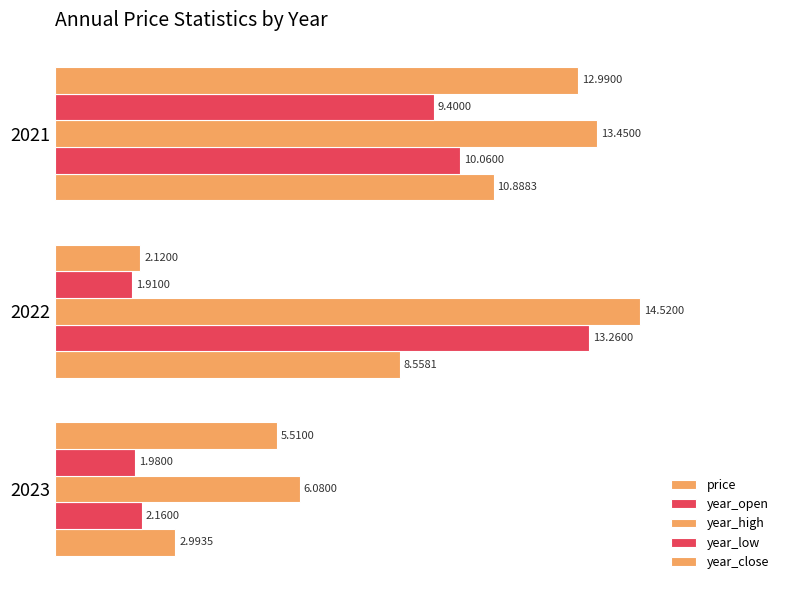

Reading left to right, what are all the values shown in this chart?

price: 3.0	8.6	10.9
year_open: 2.2	13.3	10.1
year_high: 6.1	14.5	13.4
year_low: 2.0	1.9	9.4
year_close: 5.5	2.1	13.0